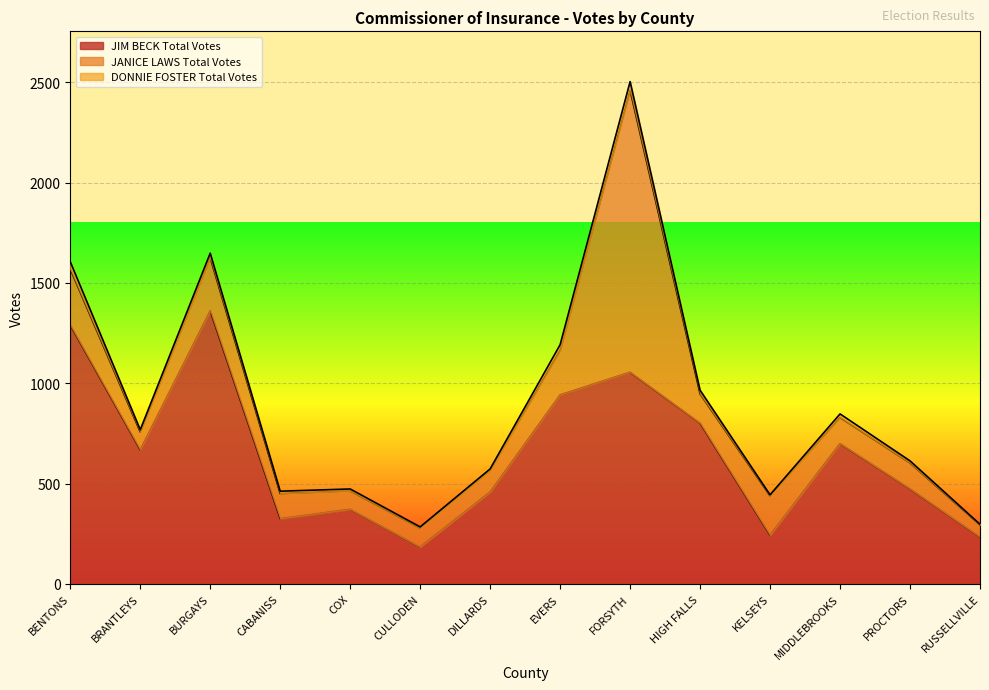

At DILLARDS, list the series in order from largest to smallest.

JIM BECK Total Votes, JANICE LAWS Total Votes, DONNIE FOSTER Total Votes